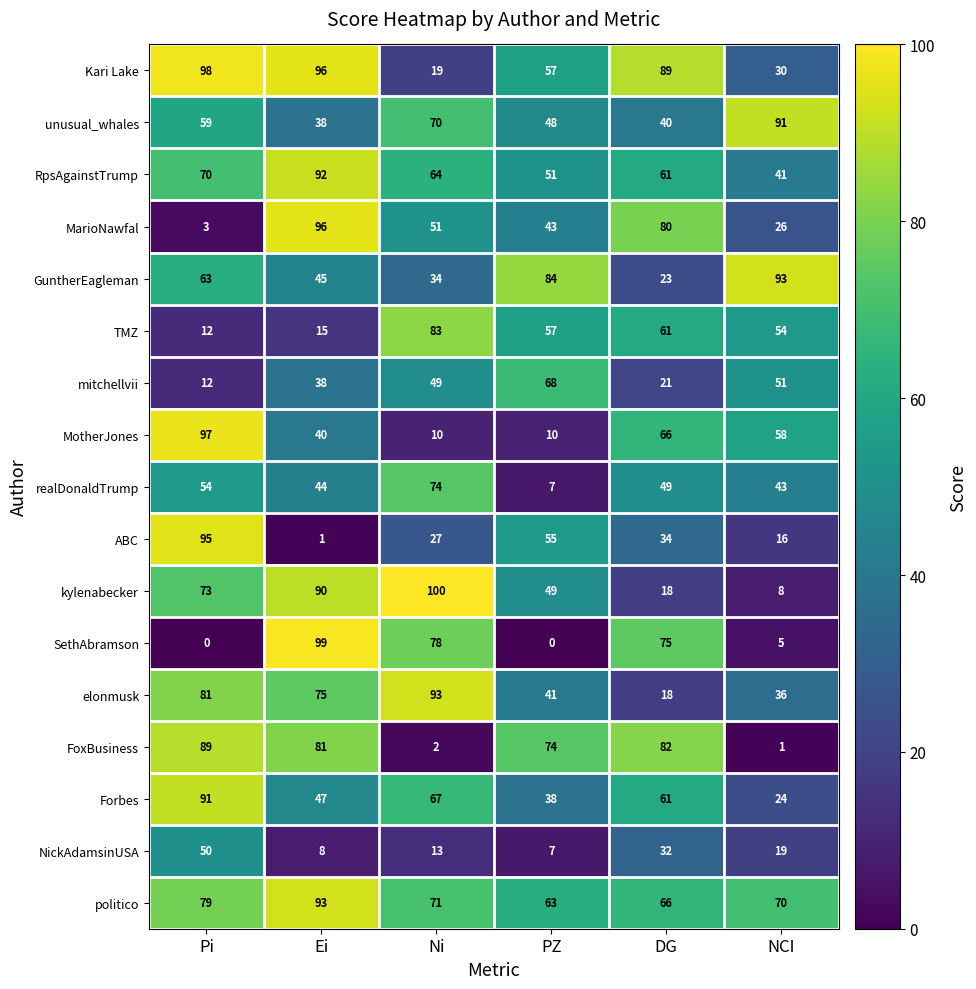

At which label does MarioNawfal first exceed 51?

Ei